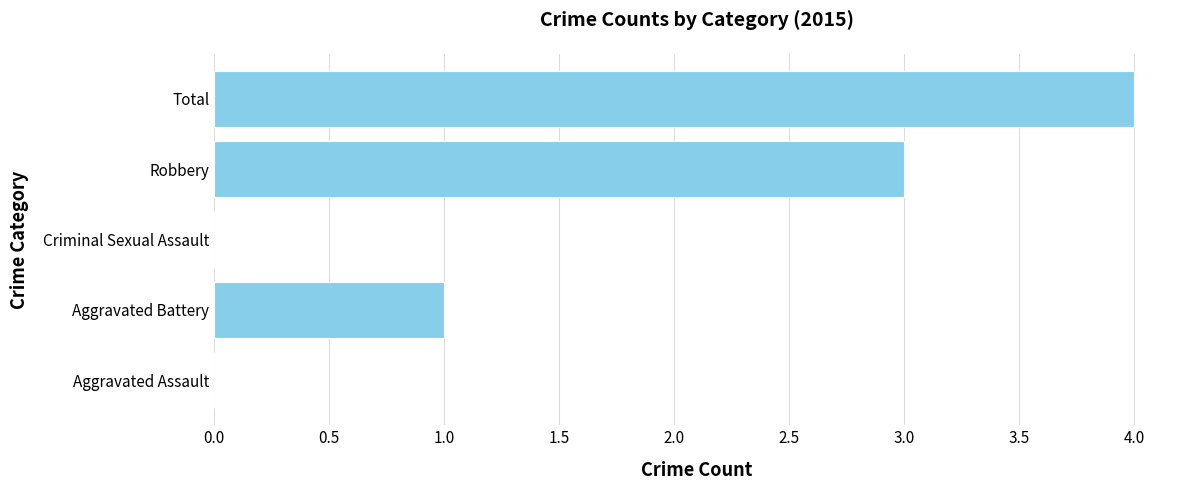

Reading bottom to top, list all the values displayed in this chart.

Aggravated Assault=0	Aggravated Battery=1	Criminal Sexual Assault=0	Robbery=3	Total=4